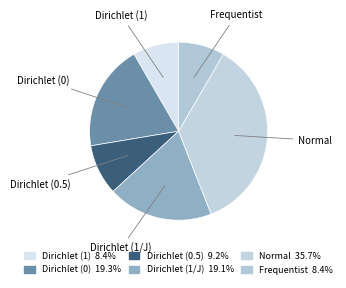

What is the largest slice in the pie chart?

Normal